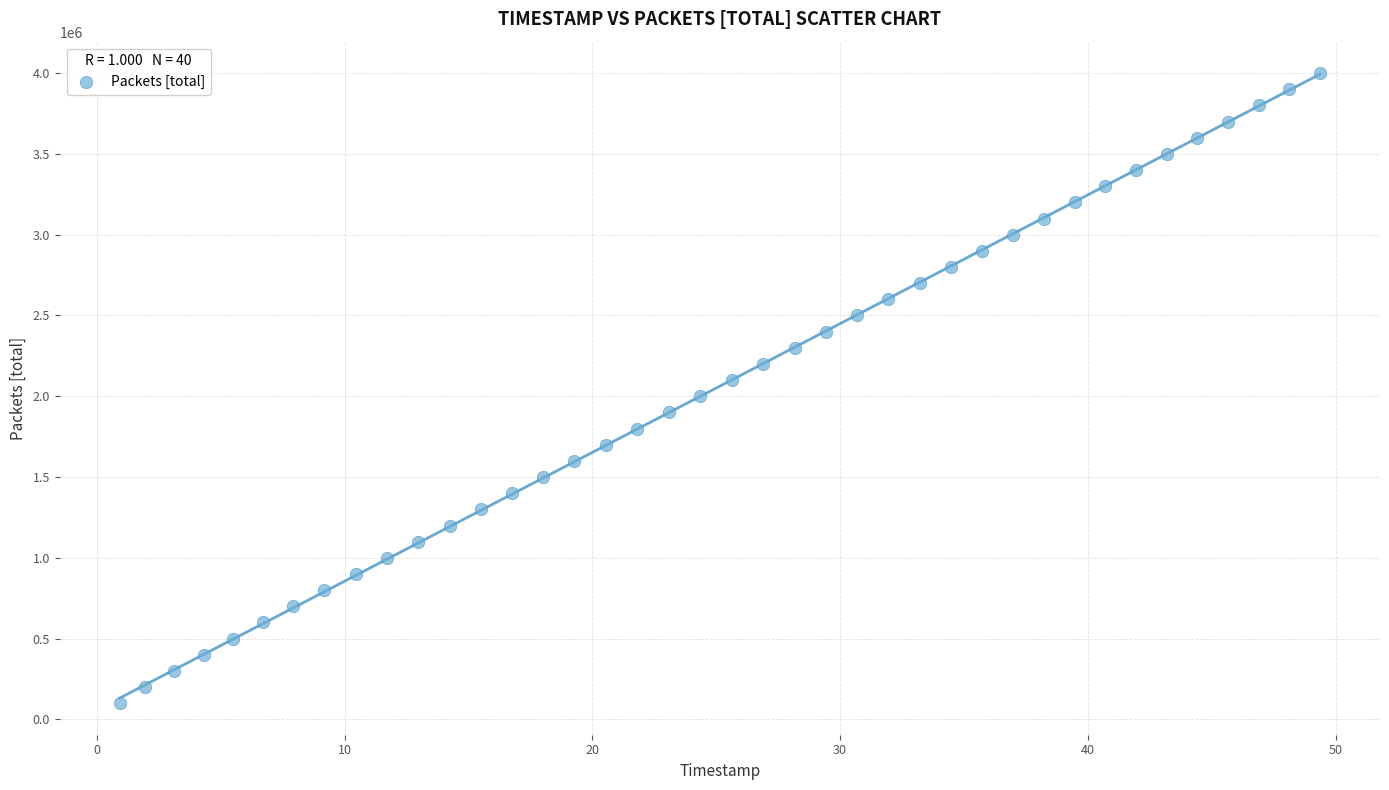

What is the range of Y values (max minus min)?

3900000